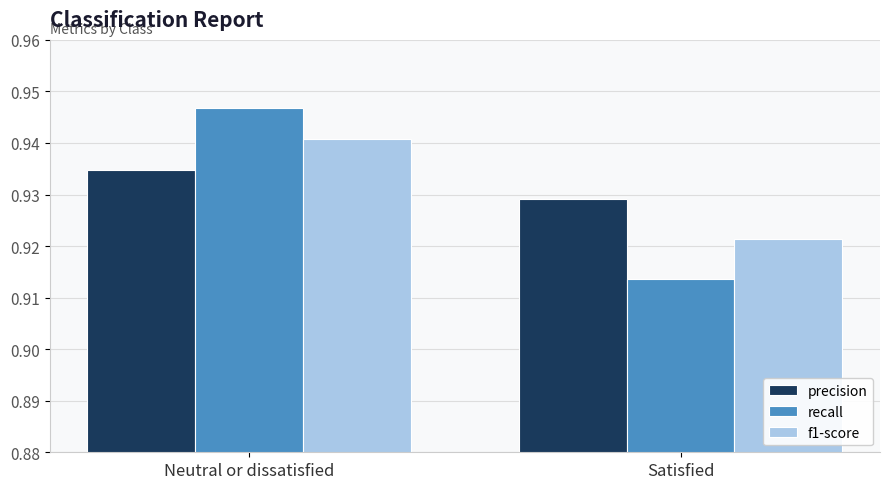

List the series in order of their peak value, lowest first.

precision, f1-score, recall